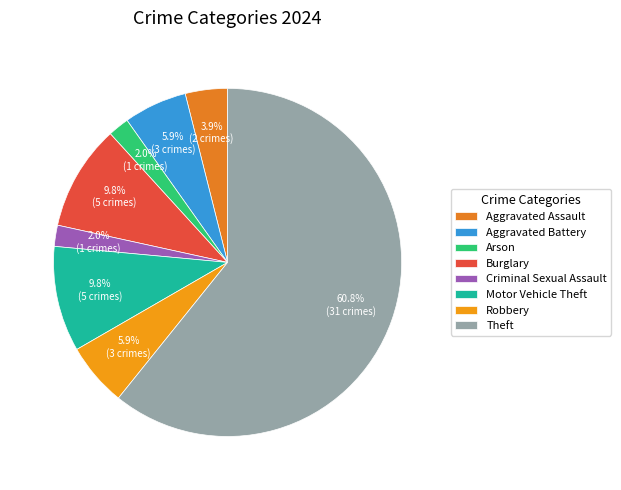

Count the number of slices in the pie.

8